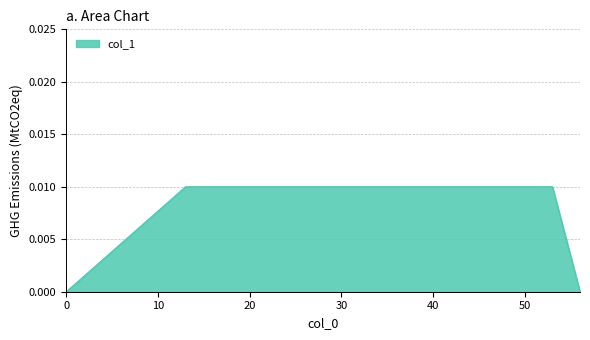

Is this an area chart (filled region under the line)?

Yes